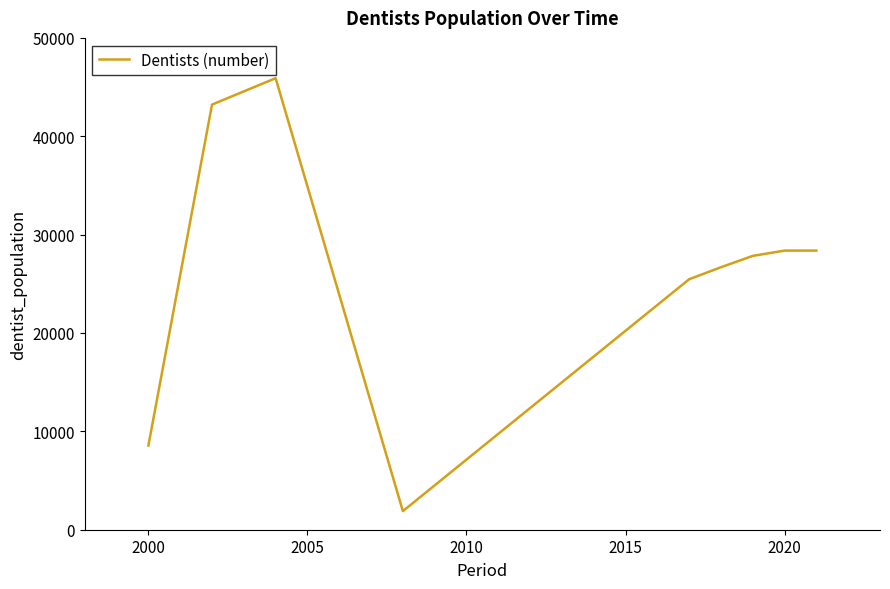

What is the maximum value shown in the chart?

45903